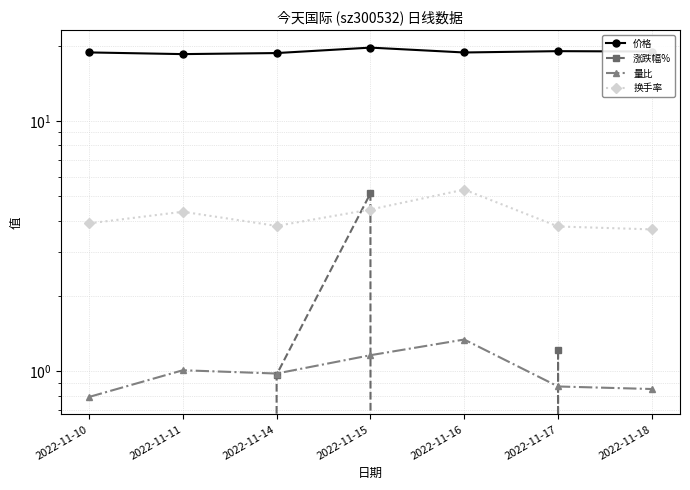

Reading left to right, transcribe all the data shown in this chart.

价格: 2022-11-10=18.8	2022-11-11=18.5	2022-11-14=18.7	2022-11-15=19.6	2022-11-16=18.8	2022-11-17=19.0	2022-11-18=18.9
涨跌幅%: 2022-11-10=-2.9	2022-11-11=-1.5	2022-11-14=1.0	2022-11-15=5.1	2022-11-16=-4.4	2022-11-17=1.2	2022-11-18=-0.3
量比: 2022-11-10=0.8	2022-11-11=1.0	2022-11-14=1.0	2022-11-15=1.2	2022-11-16=1.3	2022-11-17=0.9	2022-11-18=0.8
换手率: 2022-11-10=3.9	2022-11-11=4.3	2022-11-14=3.8	2022-11-15=4.4	2022-11-16=5.3	2022-11-17=3.8	2022-11-18=3.7